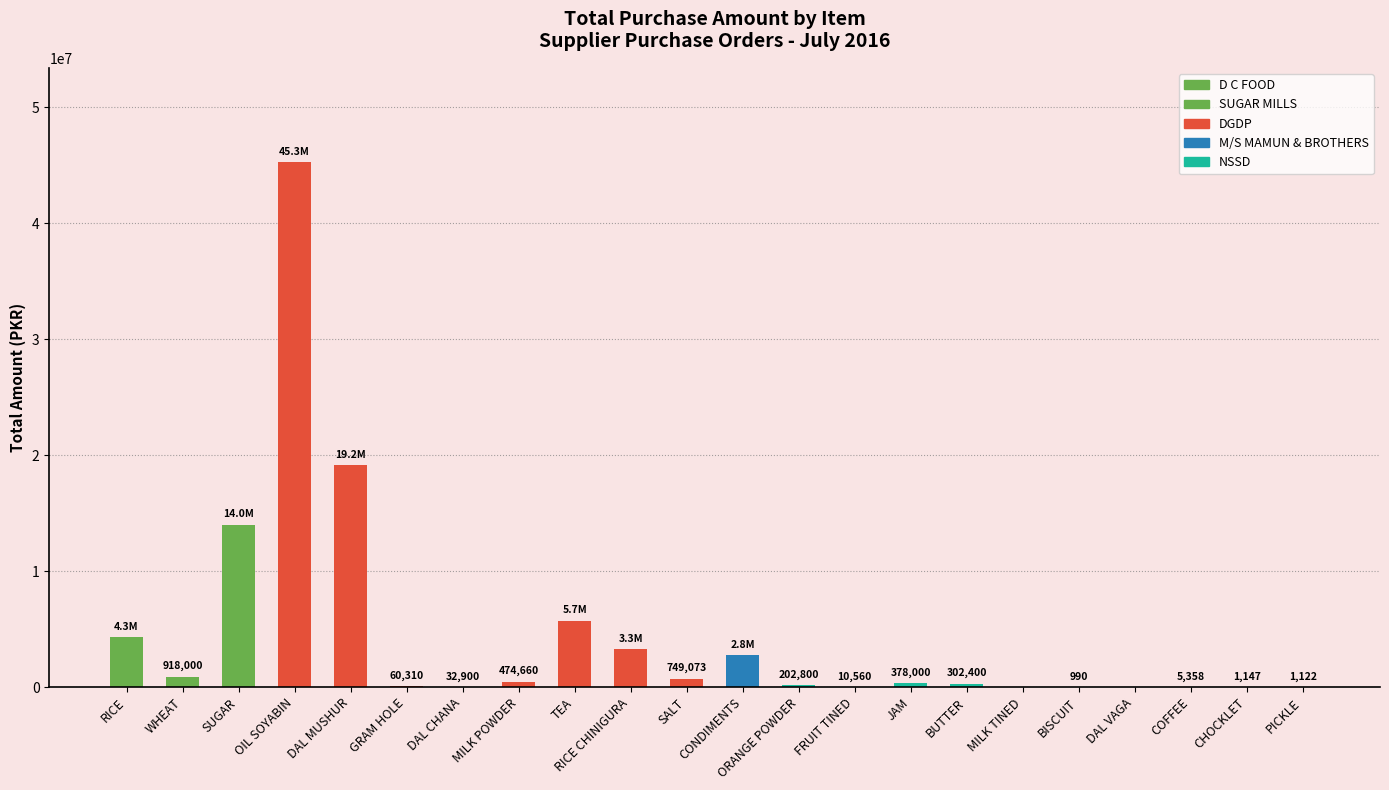

What is the change in value from OIL SOYABIN to CONDIMENTS?

-42483336